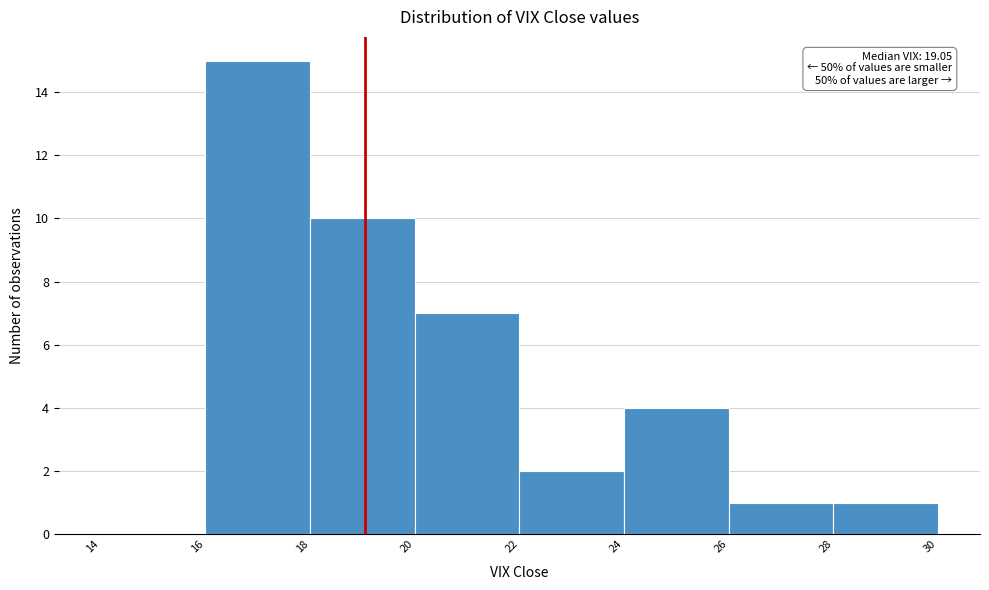

Which range on the x-axis has the tallest bar?

16 to 18